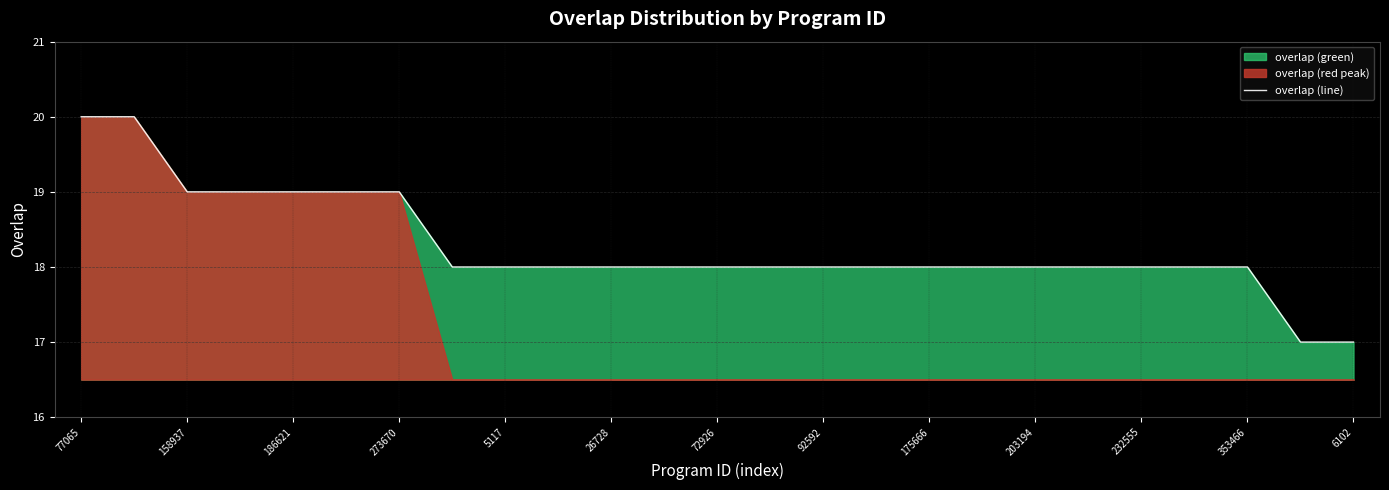

The value of overlap (line) at 5117 is 10. True or false?

False